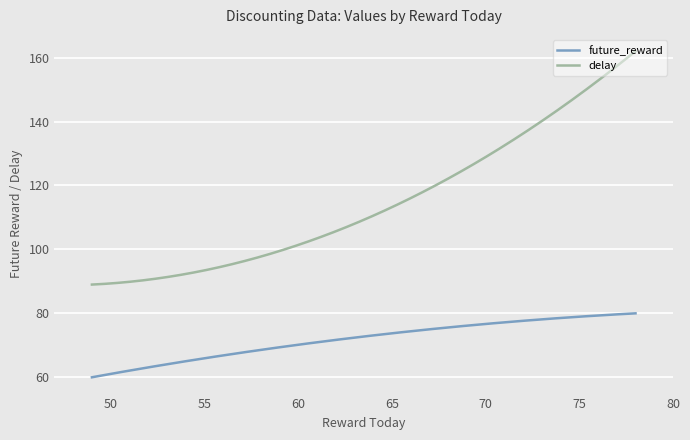

Rank the series by their maximum value, from highest to lowest.

delay, future_reward